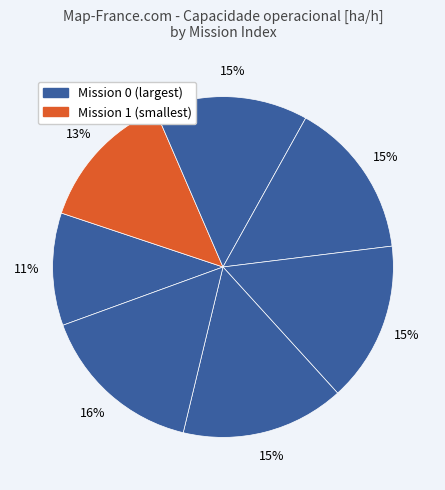

Rank the categories by value from lowest to highest.

0, 1, 2, 3, 4, 5, 6